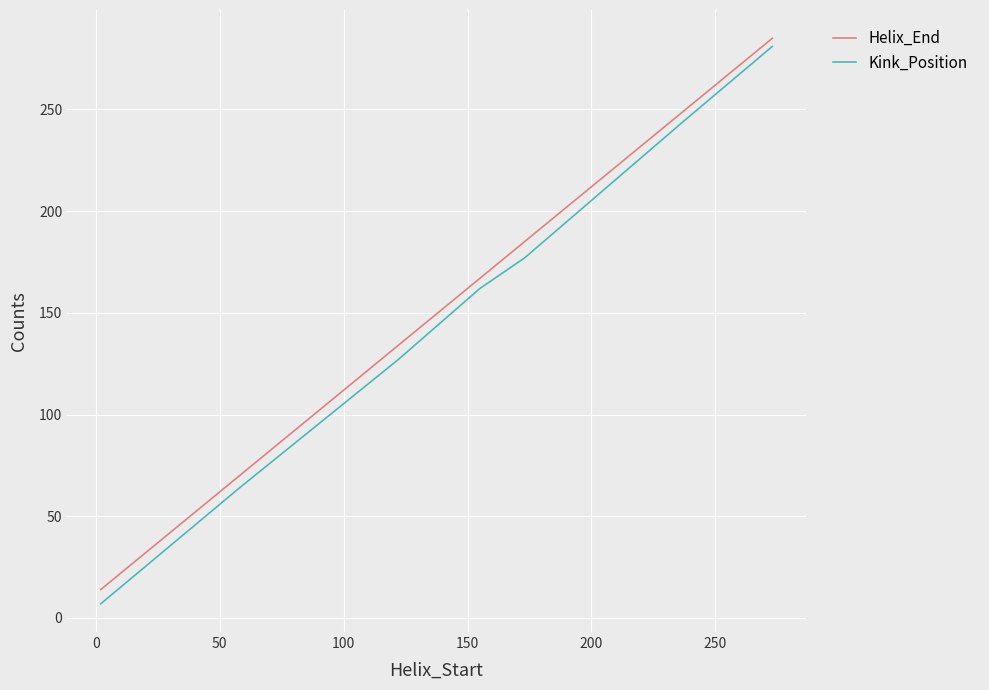

What is the difference between the maximum and minimum values in the Helix_End series?

271